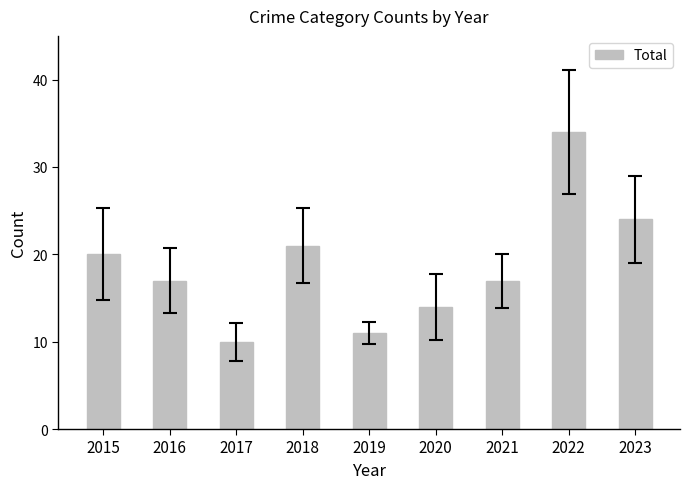

Approximately how many times larger is the value at 2017 compared to 2019?

0.9